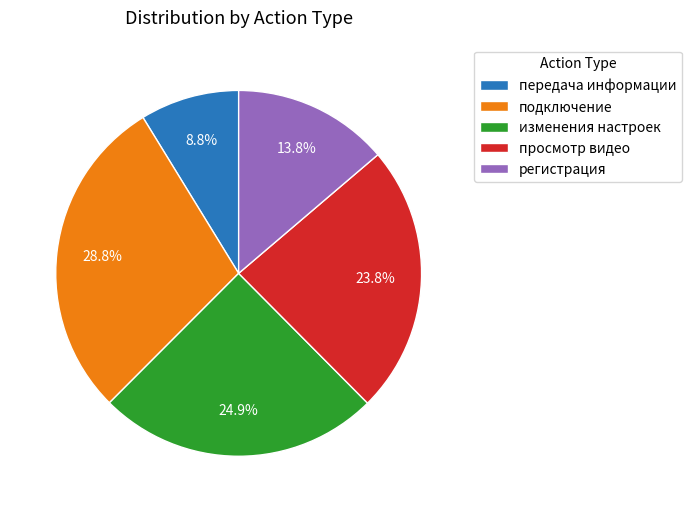

Approximately how many times larger is the value at изменения настроек compared to просмотр видео?

1.0